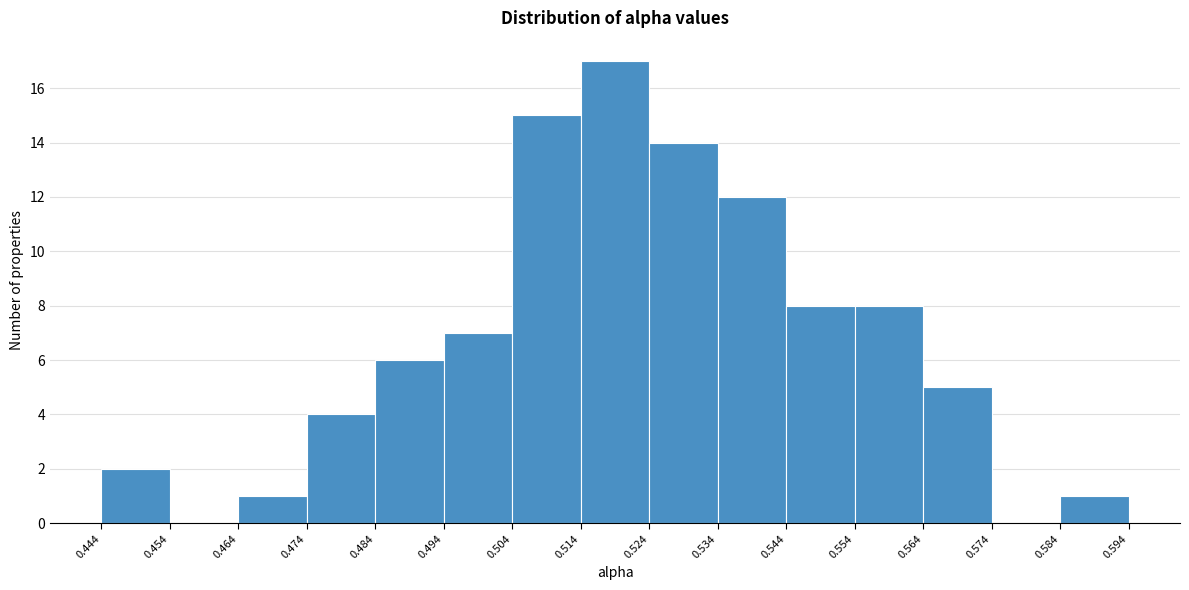

Reading left to right, transcribe this chart: for each bar, give the range it covers on the x-axis and its height. The values are not printed on the chart, so give them approximately, as read against the axis.

0.444 to 0.454: 2
0.454 to 0.464: 0
0.464 to 0.474: 1
0.474 to 0.484: 4
0.484 to 0.494: 6
0.494 to 0.504: 7
0.504 to 0.514: 15
0.514 to 0.524: 17
0.524 to 0.534: 14
0.534 to 0.544: 12
0.544 to 0.554: 8
0.554 to 0.564: 8
0.564 to 0.574: 5
0.574 to 0.584: 0
0.584 to 0.594: 1